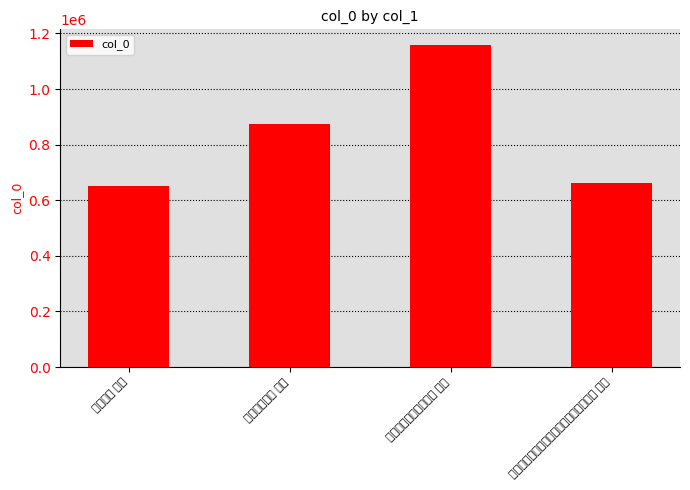

What is the difference between the values at 春末夏初闲游江郭二首 其一 and 九月望日同大阳有台二使君泛湖出郭二首 其一?

493313